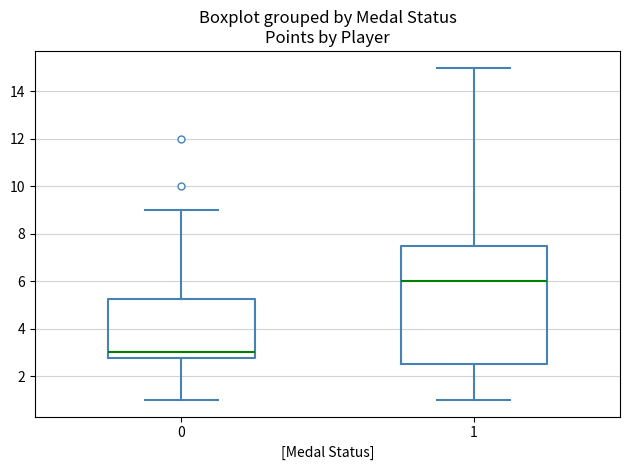

Which box is the tallest, from its lower edge to its upper edge?

1